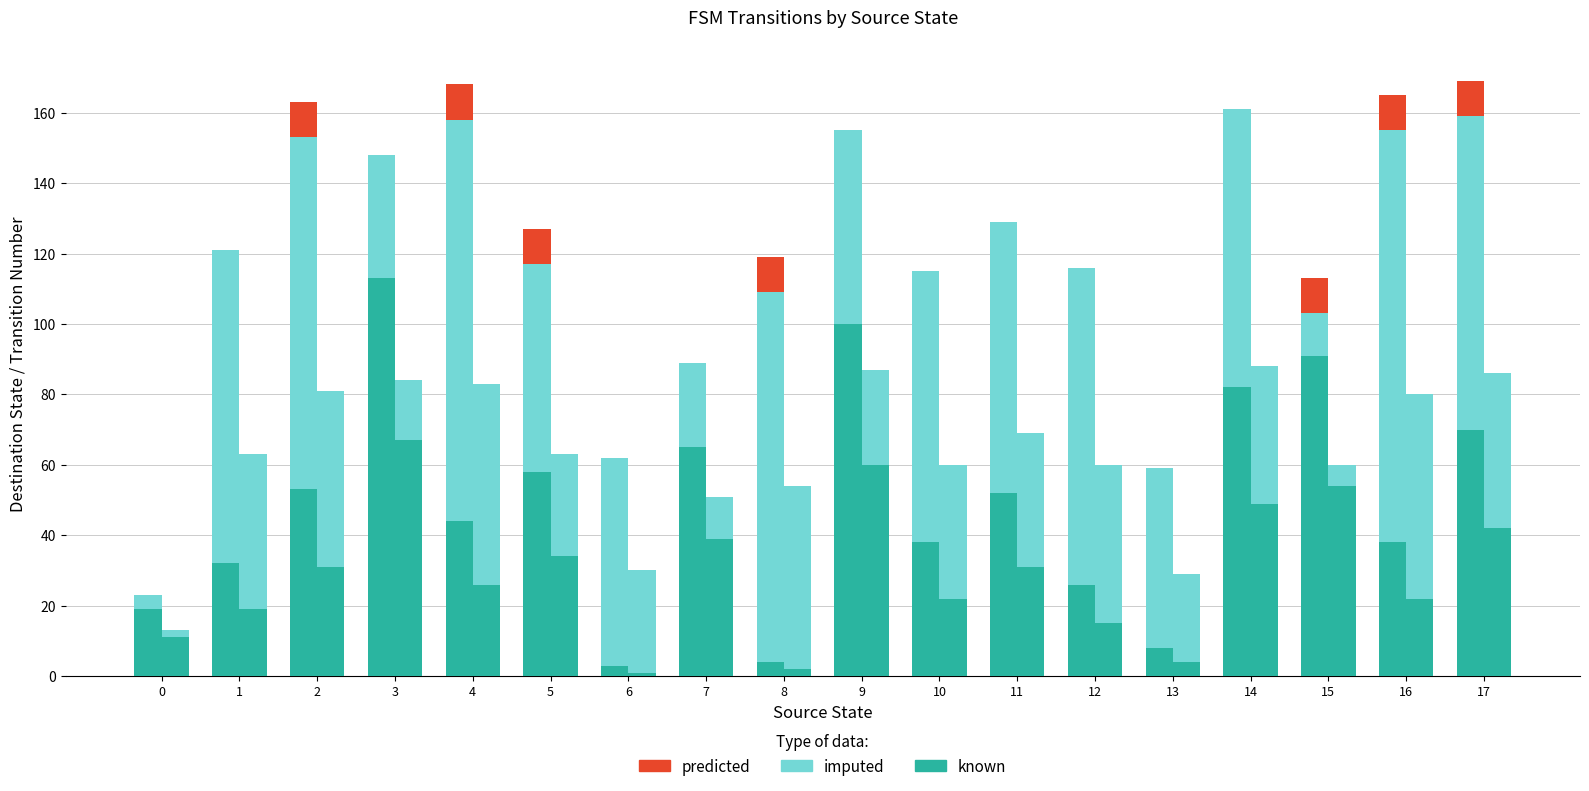

Which label corresponds to the largest value in the chart?

16